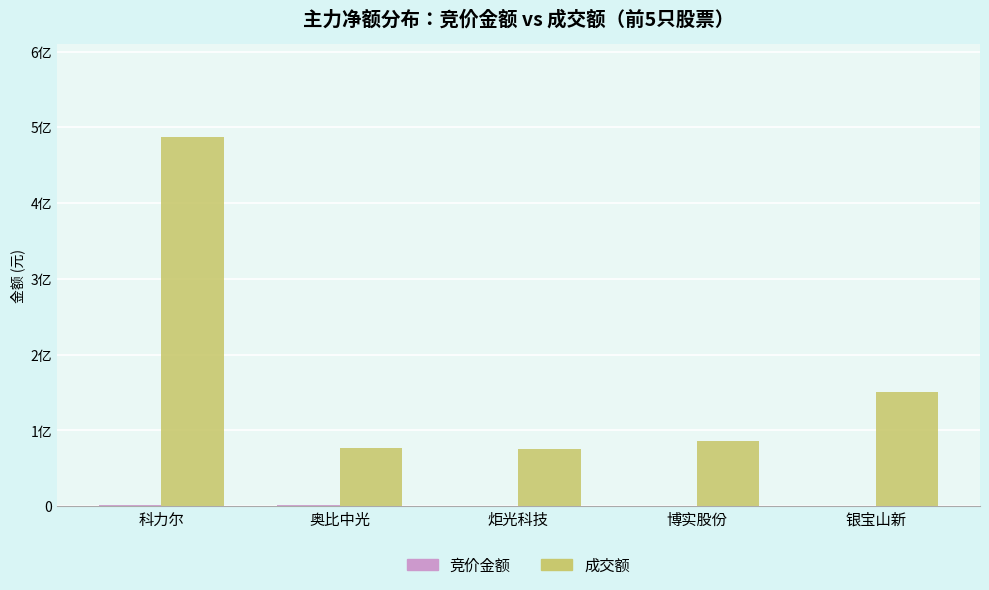

Where is 竞价金额 nearest to the value 588146?

银宝山新